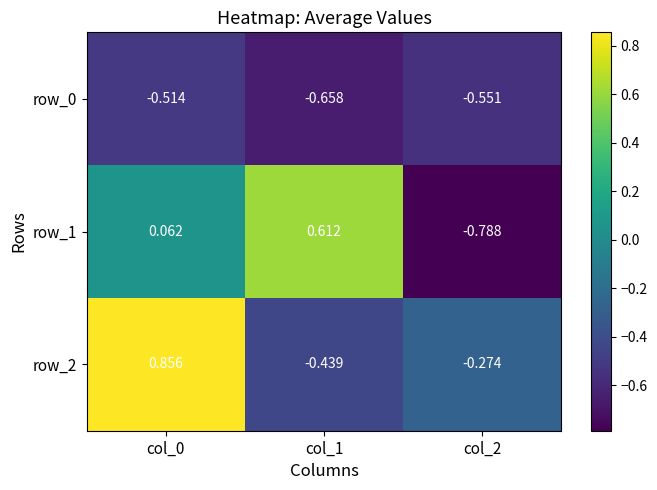

Rank the series at col_1 from lowest to highest value.

row_0, row_2, row_1